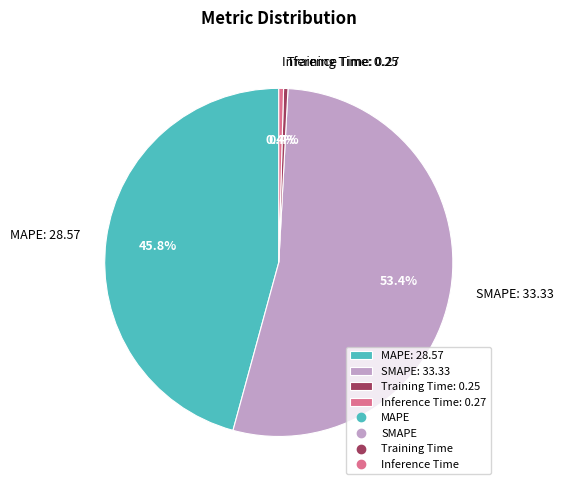

How much of the chart is everything except Training Time: 0.25?

99.6%